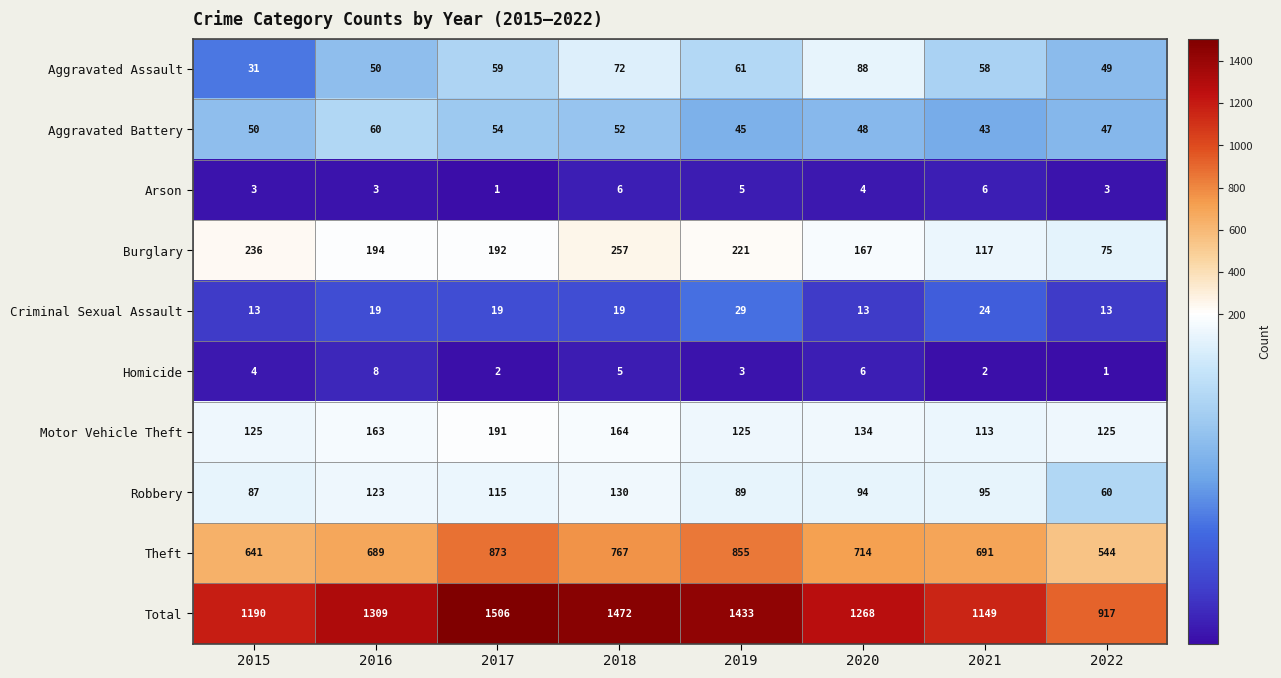

List the labels in order of Aggravated Battery value, smallest first.

2021, 2019, 2022, 2020, 2015, 2018, 2017, 2016